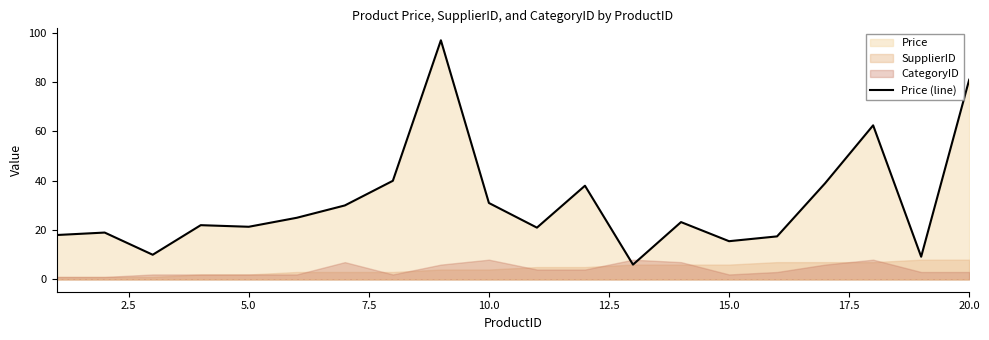

What is the difference between the maximum and minimum values?

91.0